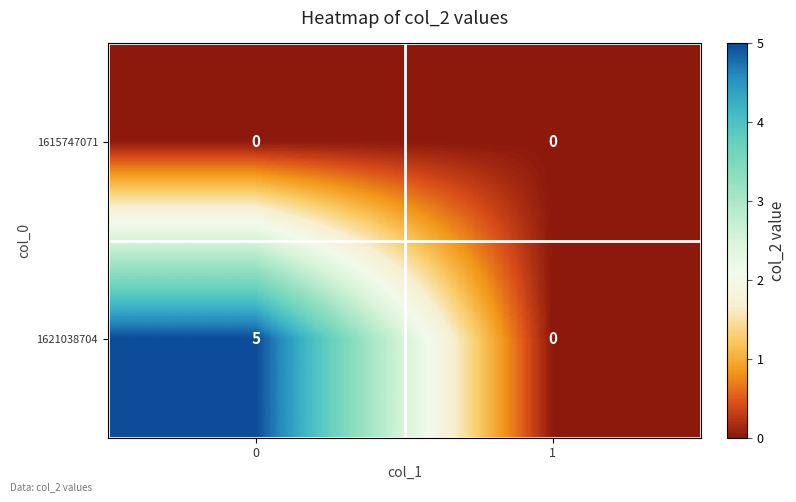

True or false: 1621038704 has a value of -3 at 1.

False